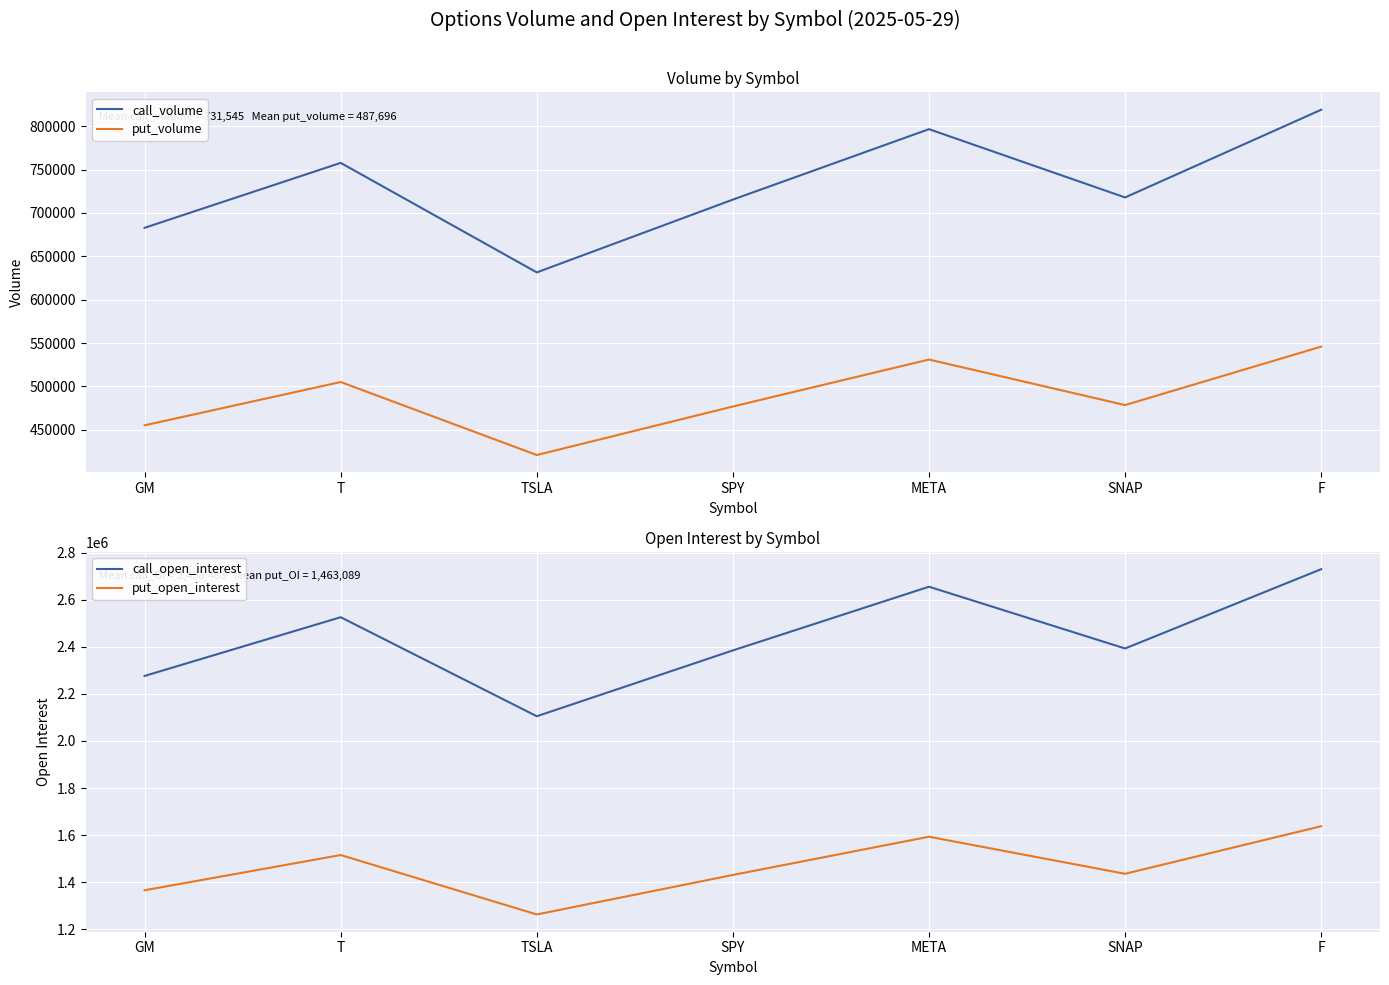

Reading right to left, transcribe all the data shown in this chart.

call_volume: 818927	717865	796566	715393	631488	757702	682871
put_volume: 545951	478576	531044	476929	420992	505134	455247
call_open_interest: 2729758	2392884	2655221	2384646	2104961	2525673	2276237
put_open_interest: 1637855	1435730	1593132	1430787	1262976	1515404	1365742